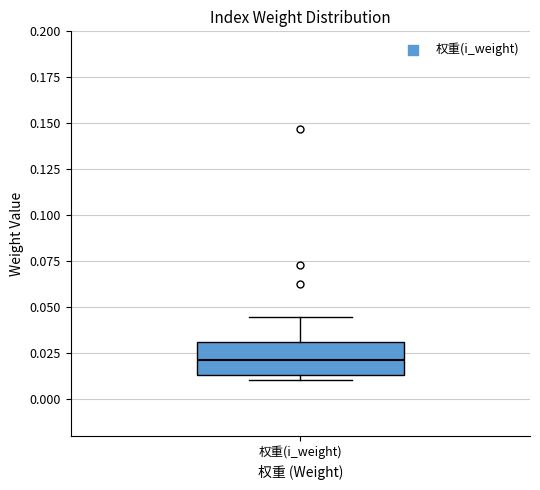

Where is the upper edge of the box for 权重(i_weight) on the y-axis? The values are not printed on the chart, so give them approximately, as read against the axis.

0.030